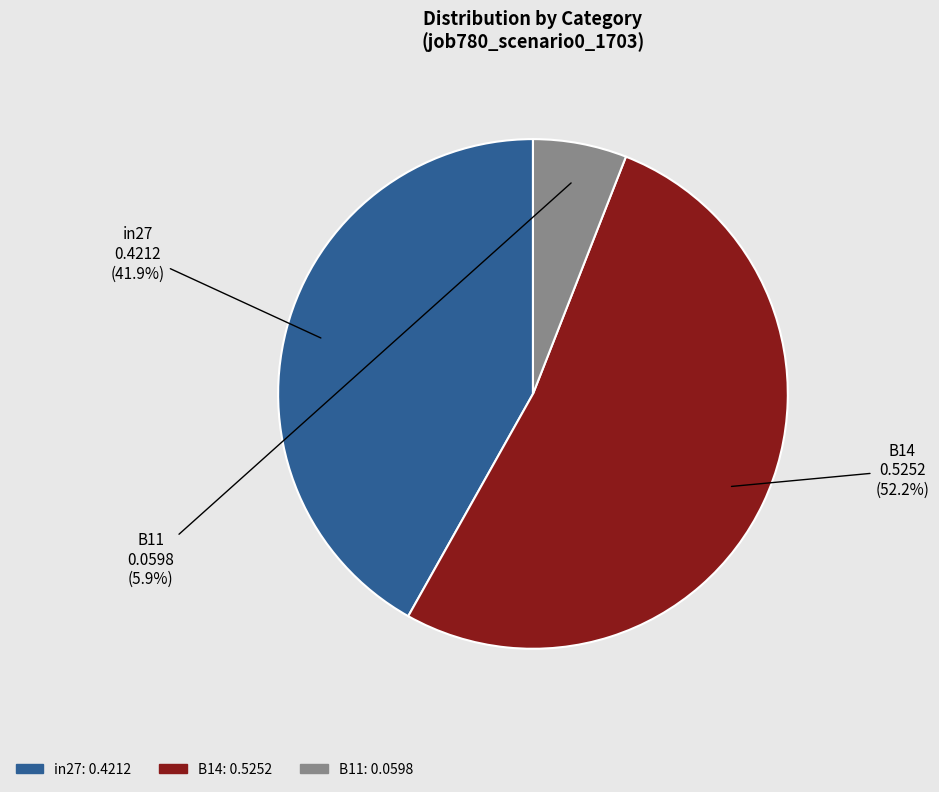

Rank the categories by value from lowest to highest.

B11, in27, B14